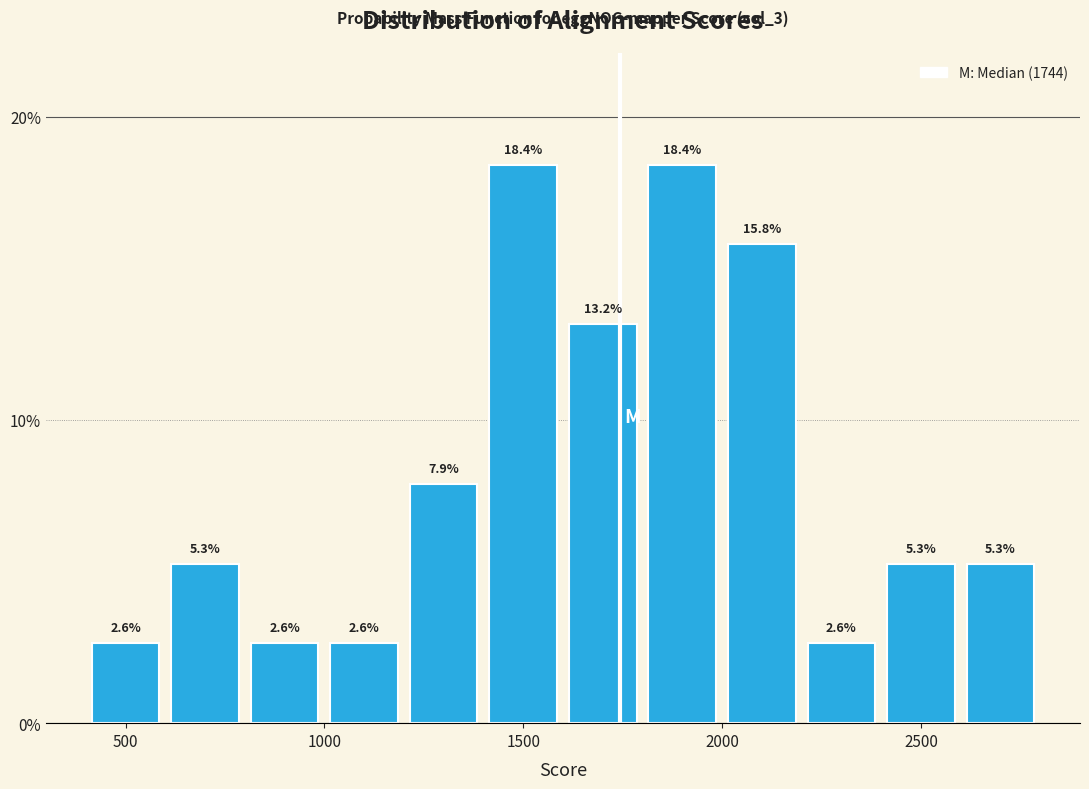

Reading left to right, list every bar in this chart as the range it spans on the x-axis followed by its height.

400 to 600: 2.6
600 to 800: 5.3
800 to 1000: 2.6
1000 to 1200: 2.6
1200 to 1400: 7.9
1400 to 1600: 18.4
1600 to 1800: 13.2
1800 to 2000: 18.4
2000 to 2200: 15.8
2200 to 2400: 2.6
2400 to 2600: 5.3
2600 to 2800: 5.3